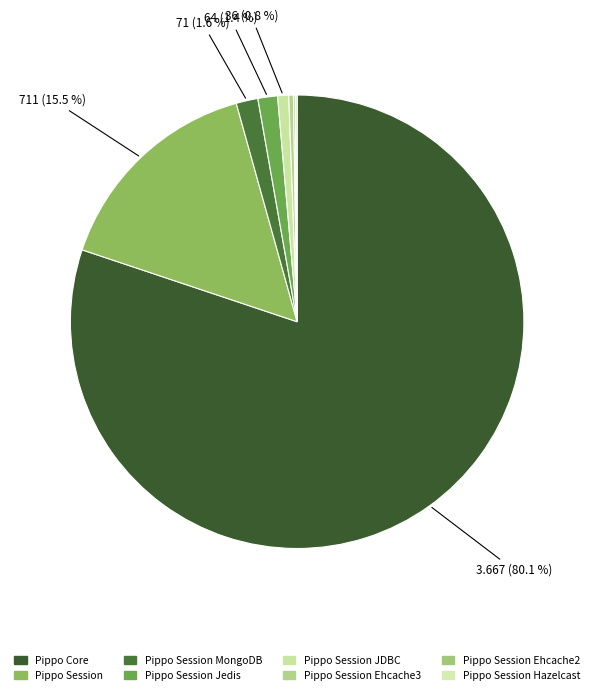

To the nearest percent, what is the average slice percentage?

12%